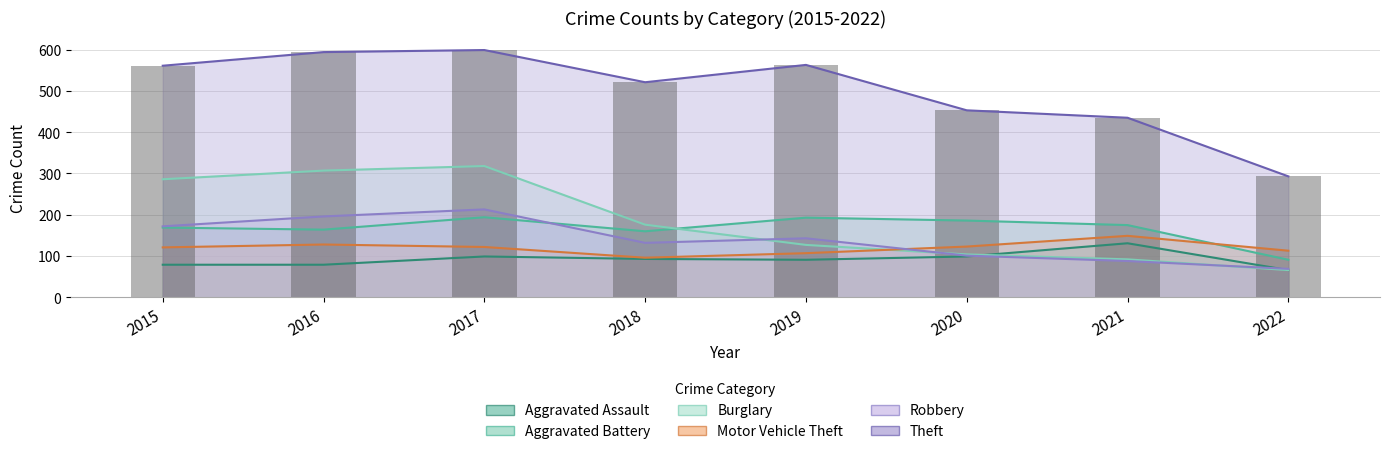

Does the chart contain any negative values?

No